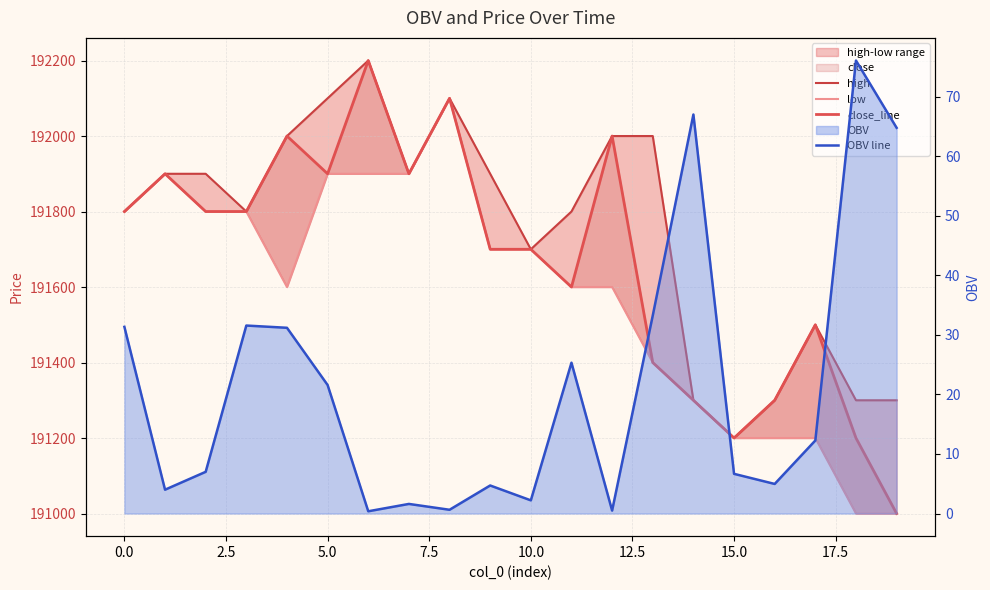

How many interior local valleys does the OBV line series have?

6